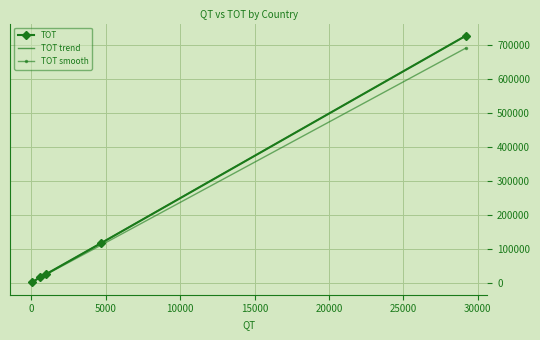

What is the highest value of the TOT trend series?

728150.6